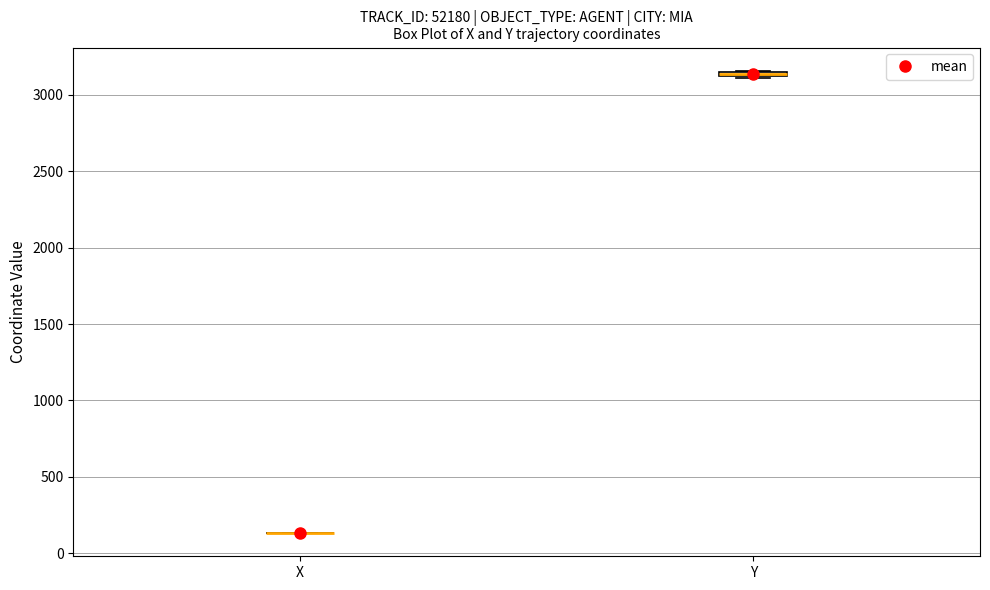

Where is the upper edge of the box for Y on the y-axis? The values are not printed on the chart, so give them approximately, as read against the axis.

3150